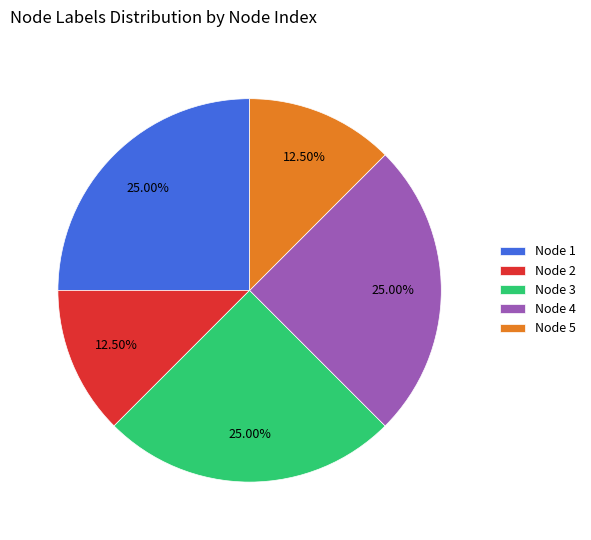

What percentage do Node 3 and Node 1 together represent?

50.0%